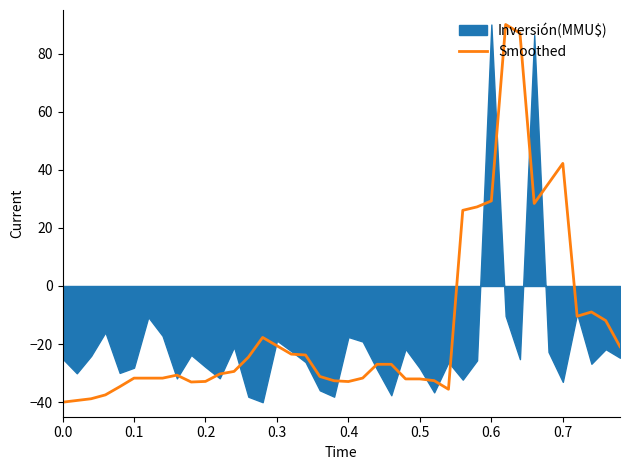

What is the minimum value for Smoothed?

-40.0